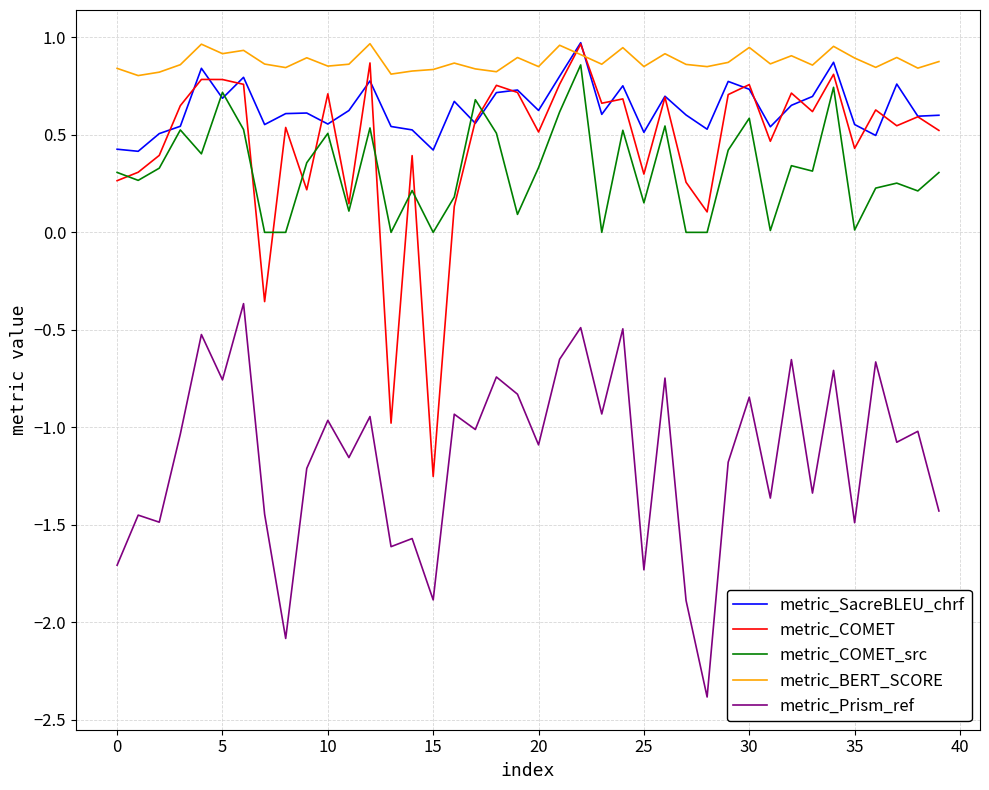

What is the minimum value shown in the chart?

-2.4